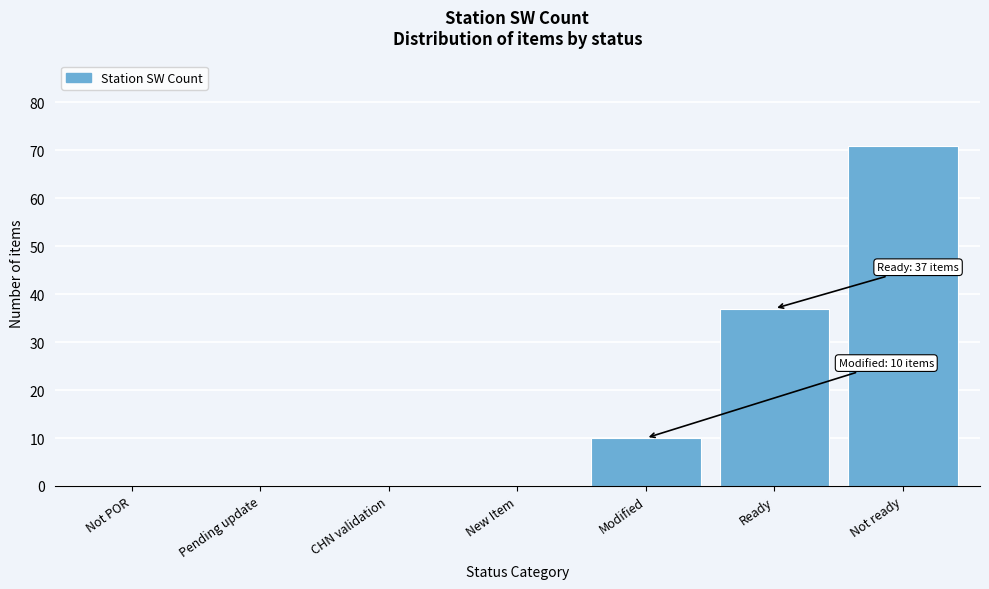

Reading right to left, transcribe all the data shown in this chart.

Not ready=71	Ready=37	Modified=10	New Item=0	CHN validation=0	Pending update=0	Not POR=0